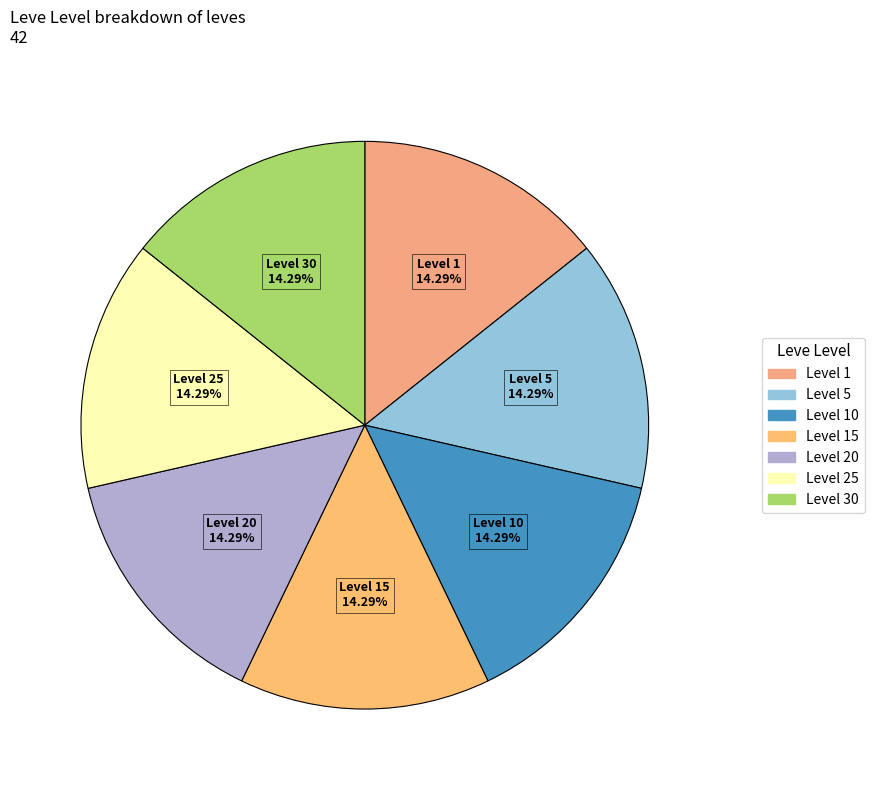

Is the sum of Level 25 and Level 1 greater than half?

No